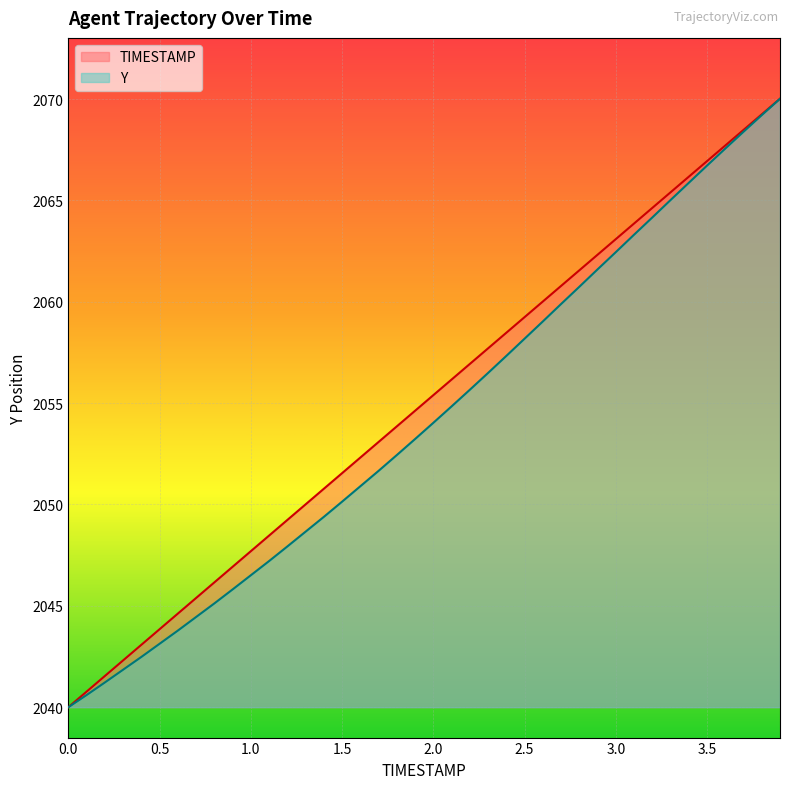

Where is Y nearest to the value 2055?

2.1